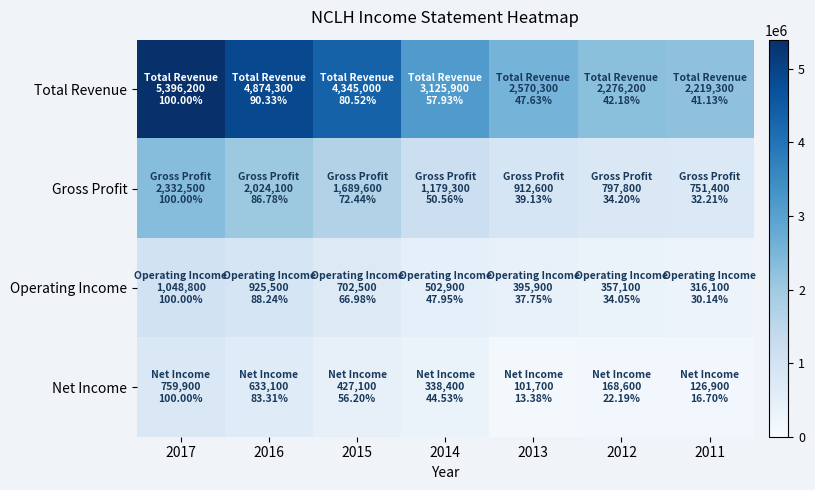

At 2014, list the series in order from largest to smallest.

Total Revenue, Gross Profit, Operating Income, Net Income